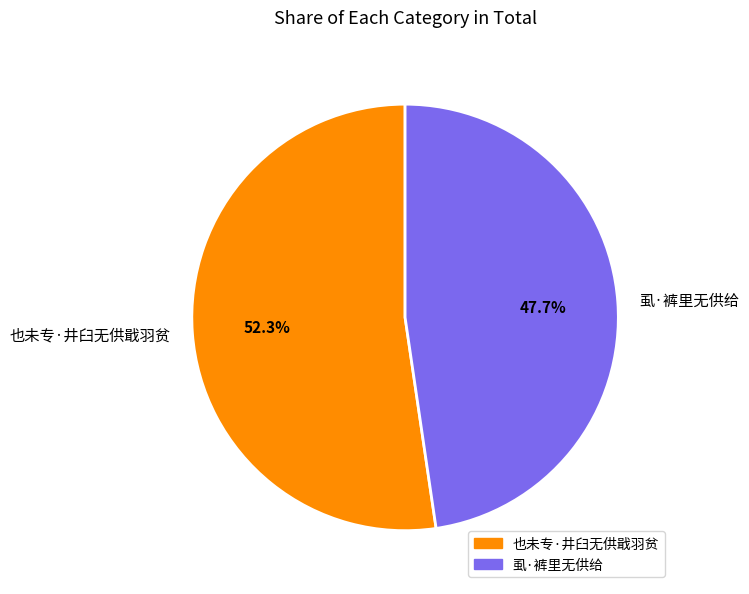

Rank the categories by value from lowest to highest.

虱·裤里无供给, 也未专·井臼无供戢羽贫